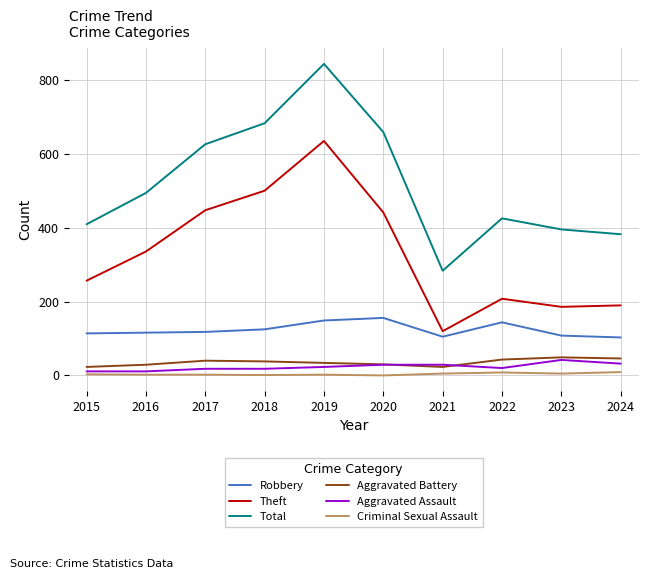

Is it true that Aggravated Assault equals 29 at 2020?

True